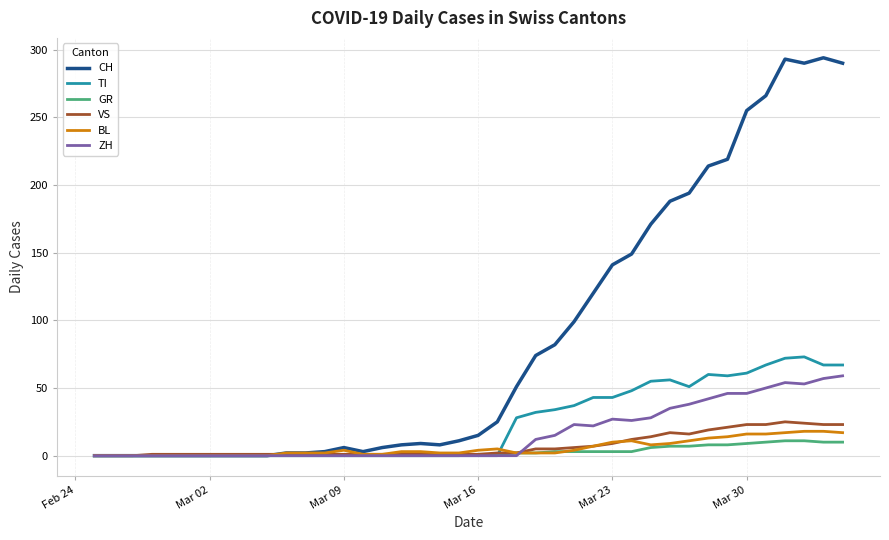

Which series has the largest total across all categories?

CH